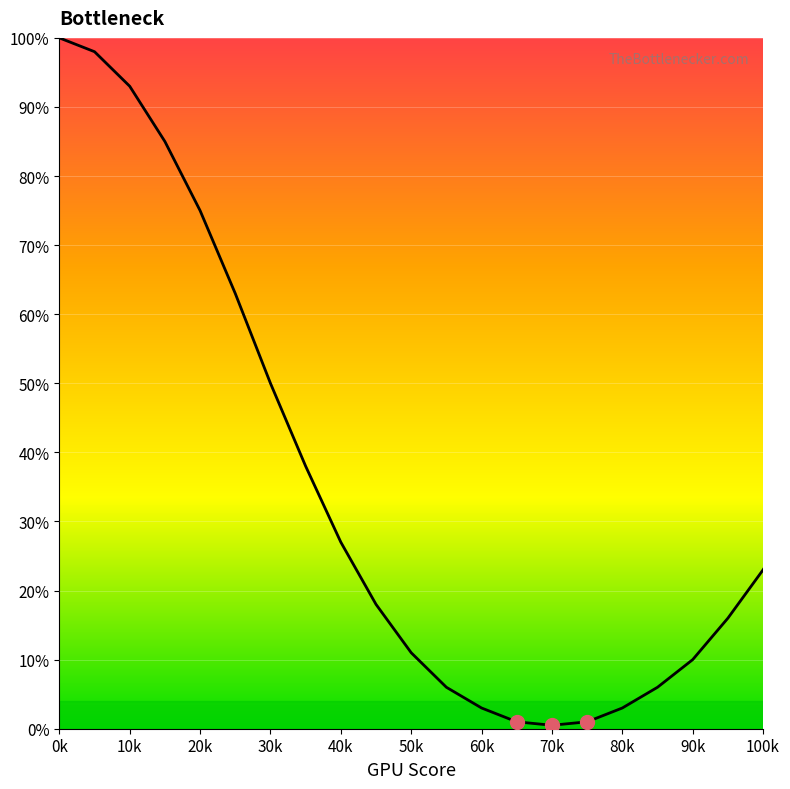

What is the greatest value displayed?

100.0